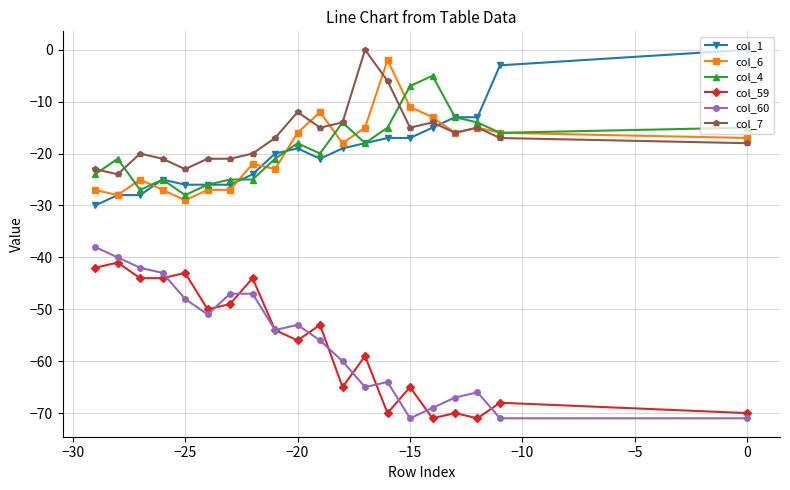

What is the minimum value for col_60?

-71